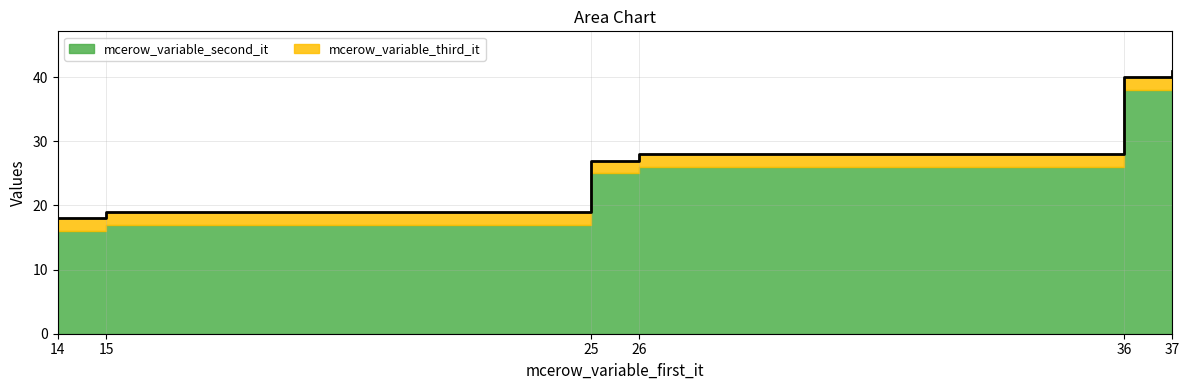

Count the number of values greater than 28.

2